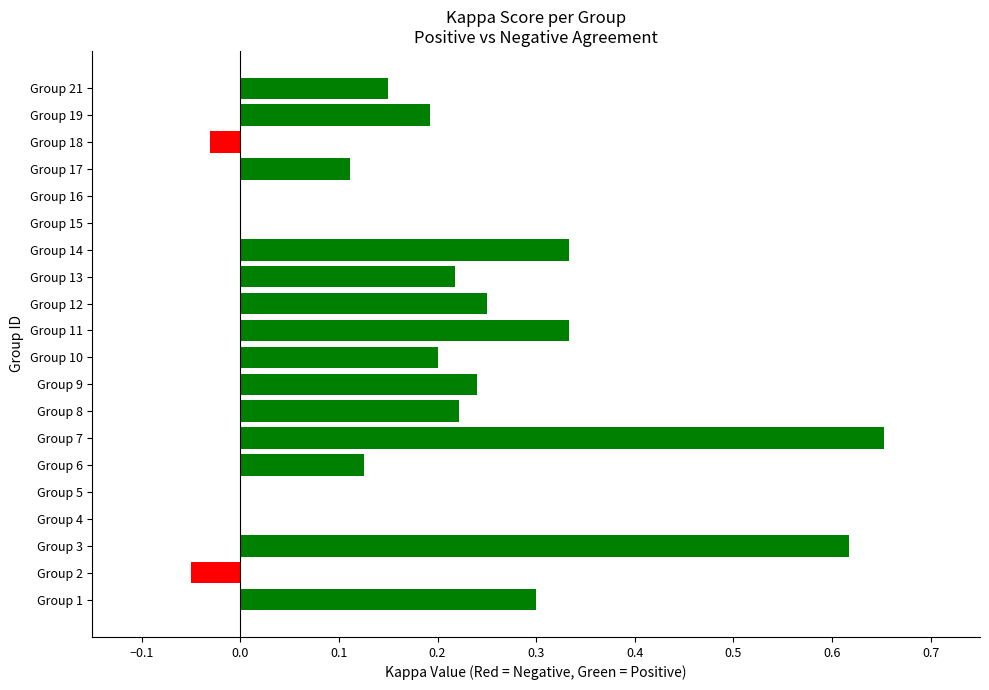

How many categories are shown in the chart?

20